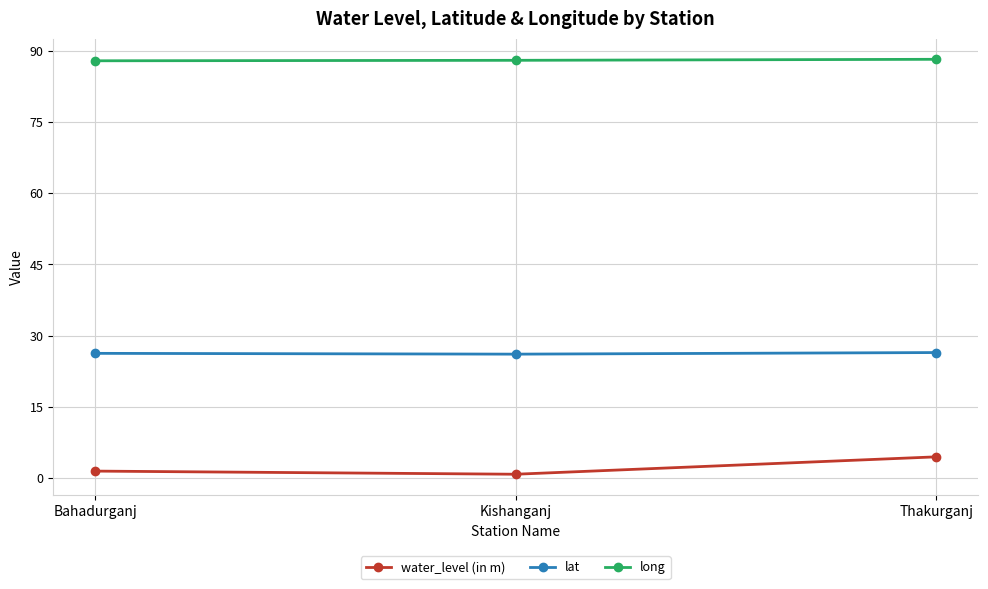

Is it true that lat equals 26.1 at Kishanganj?

True